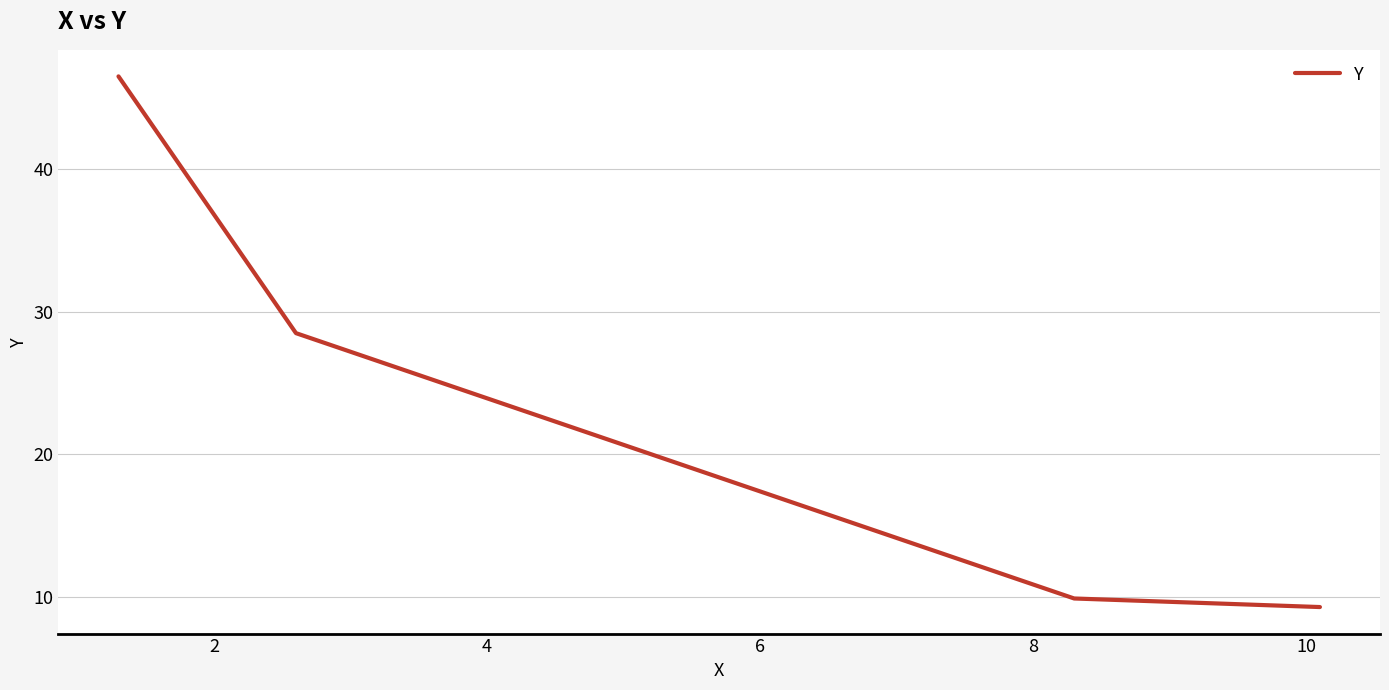

True or false: there are more than 2 points higher than both neighbors.

False